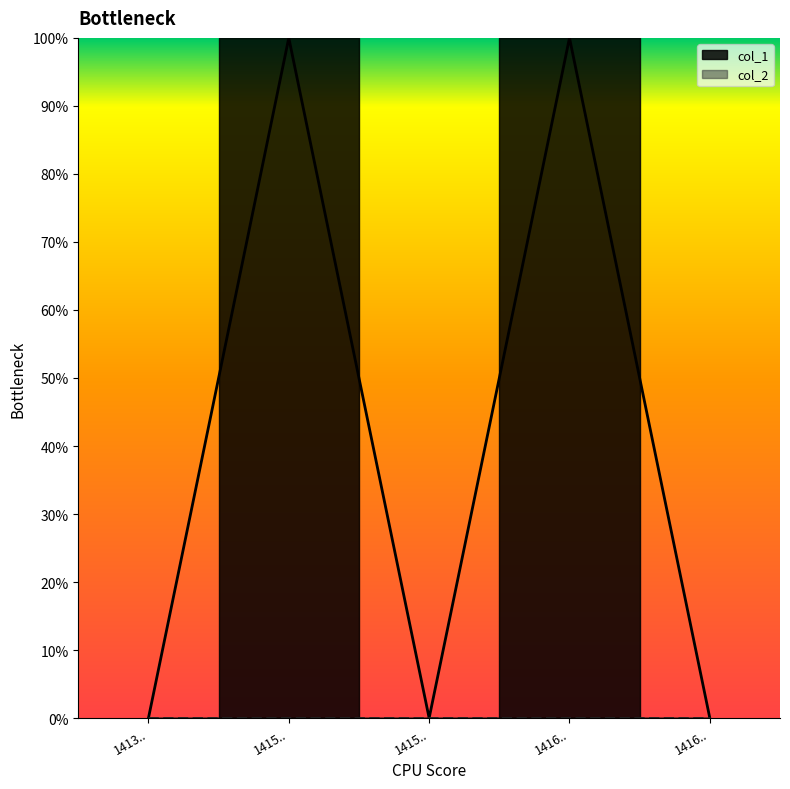

How many values are between 0 and 1?

5